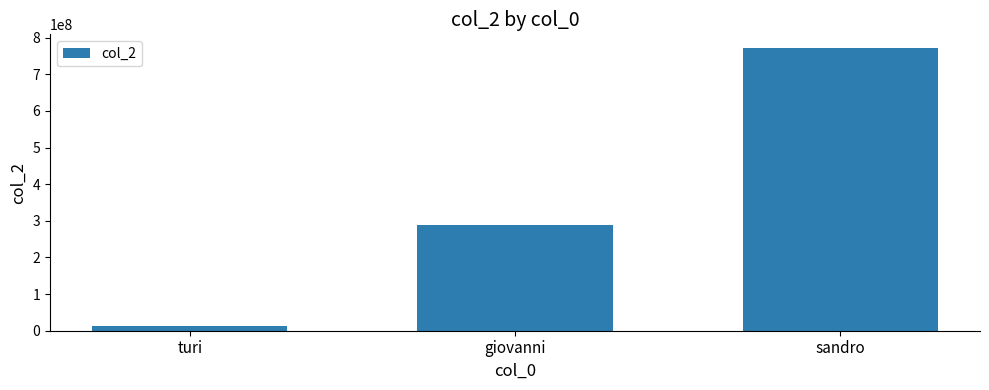

What is the value of the 1st bar from the left?

12345678